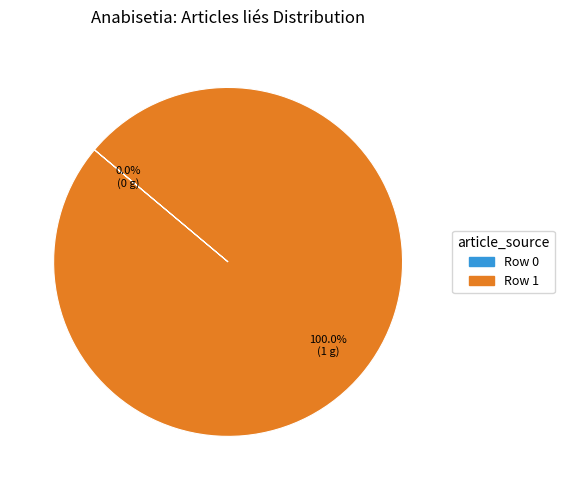

Count the number of slices in the pie.

2